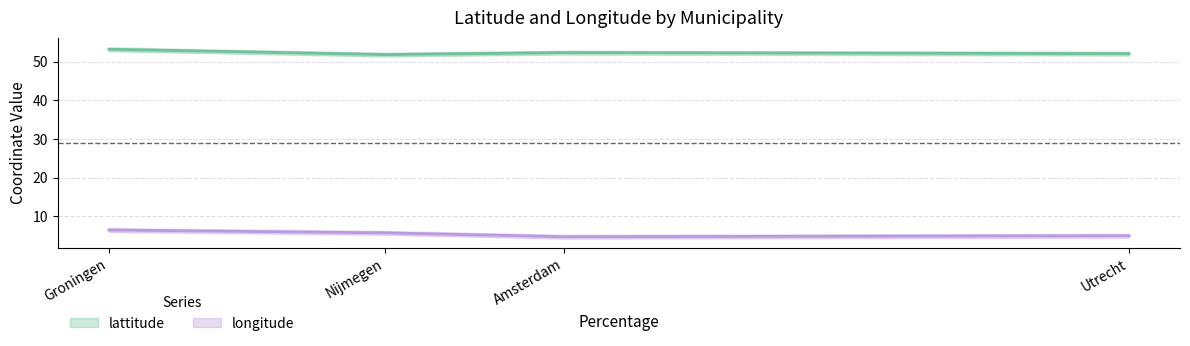

At which category does the chart reach its minimum across all series?

Amsterdam